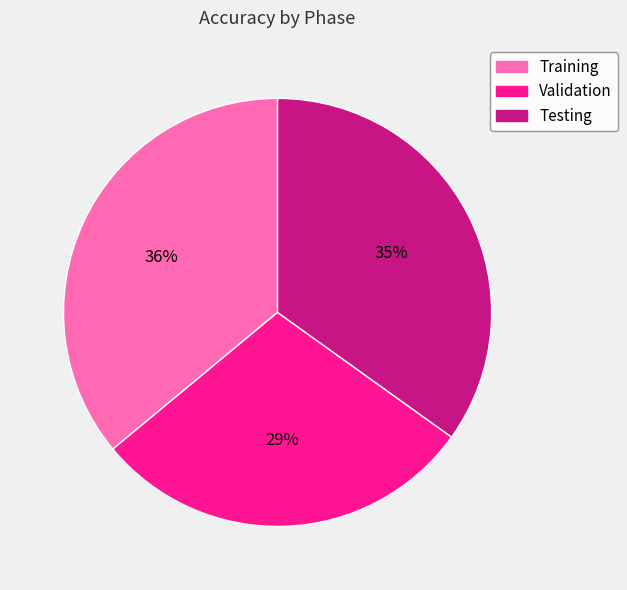

The Training slice represents 22% of the pie. True or false?

False